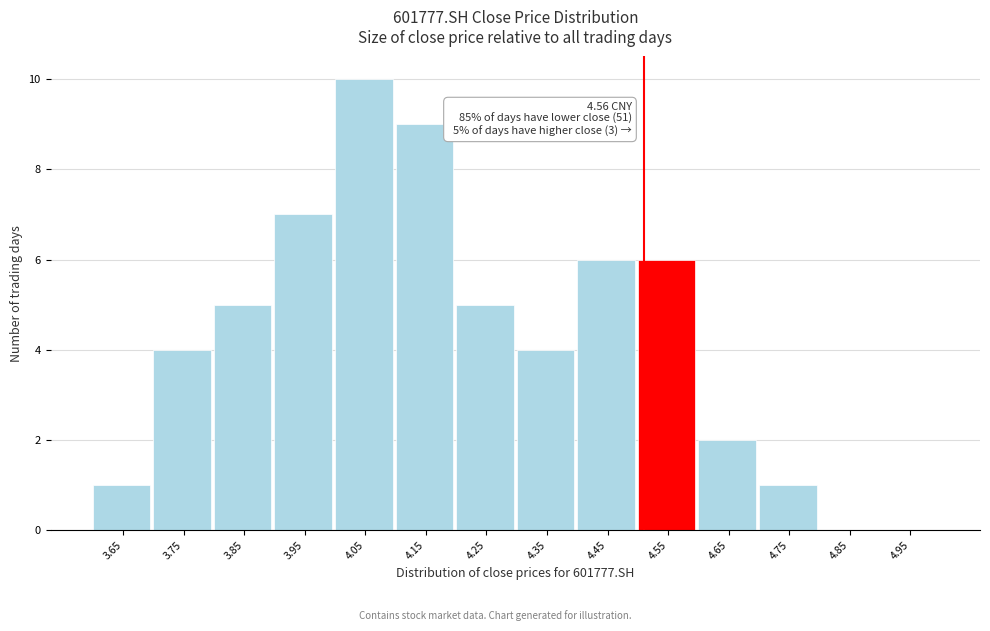

Reading left to right, transcribe all the data shown in this chart.

3.65=1	3.75=4	3.85=5	3.95=7	4.05=10	4.15=9	4.25=5	4.35=4	4.45=6	4.55=6	4.65=2	4.75=1	4.85=0	4.95=0